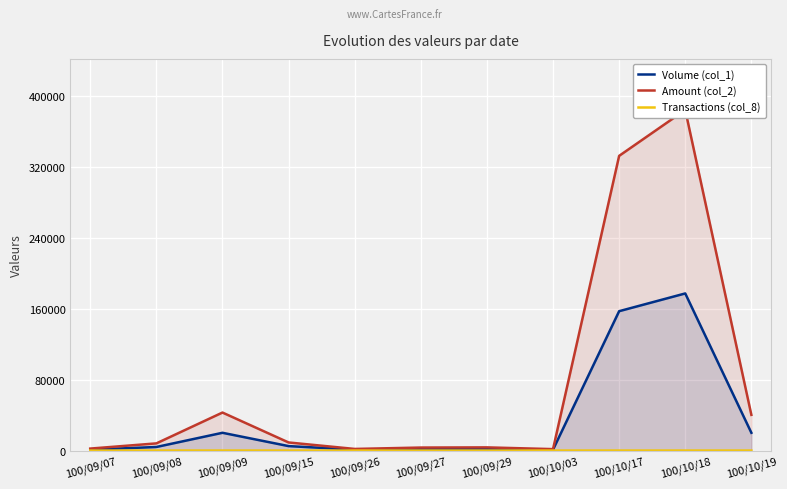

Is it true that Amount (col_2) equals 15526 at 100/09/15?

False